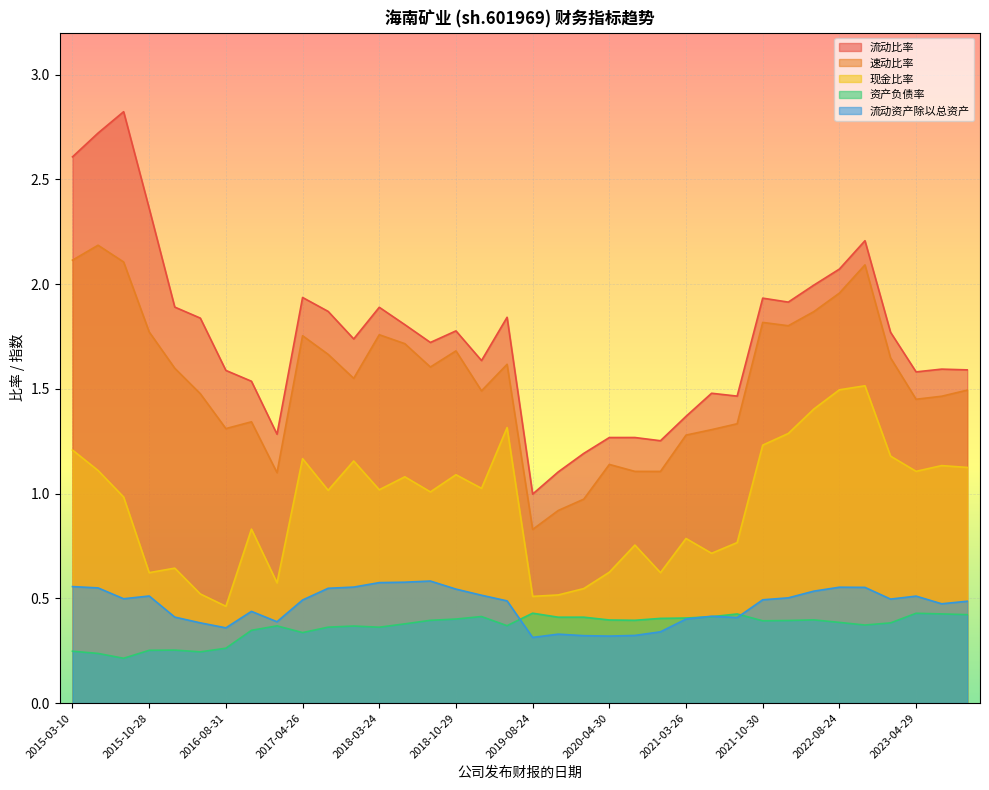

What is the maximum value for 流动比率?

2.8